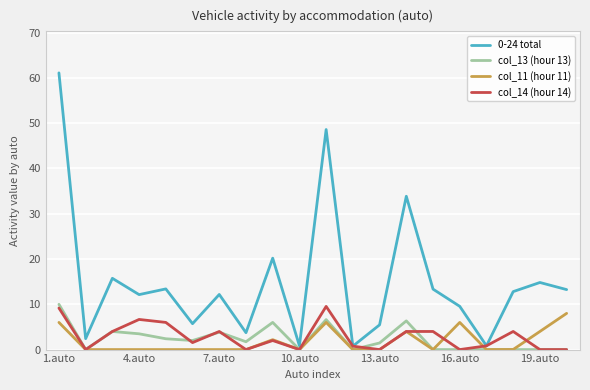

What is the maximum value for col_11 (hour 11)?

8.0